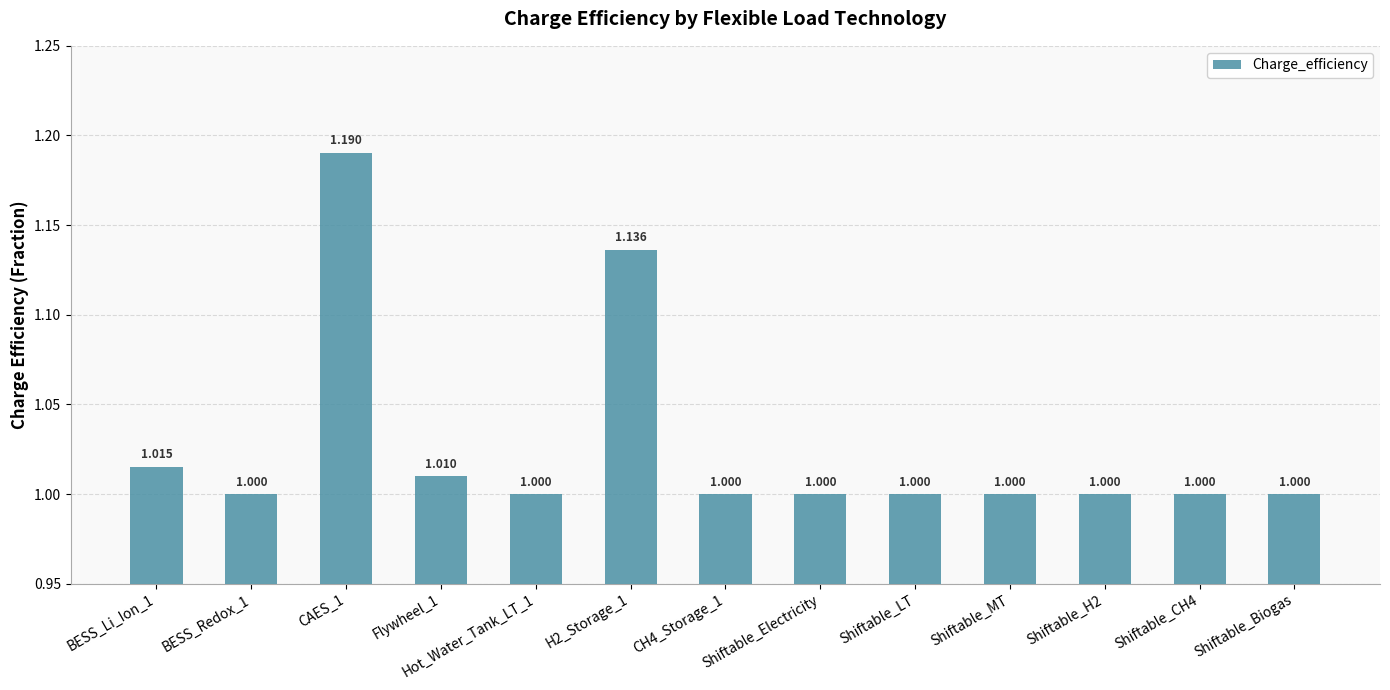

The chart shows a value of 0.4 at BESS_Li_Ion_1. True or false?

False